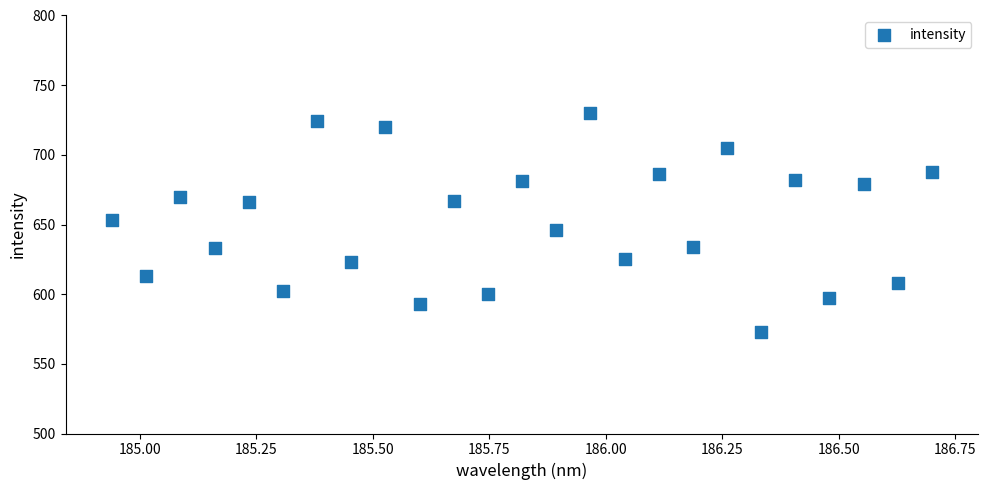

What is the range of Y values (max minus min)?

157